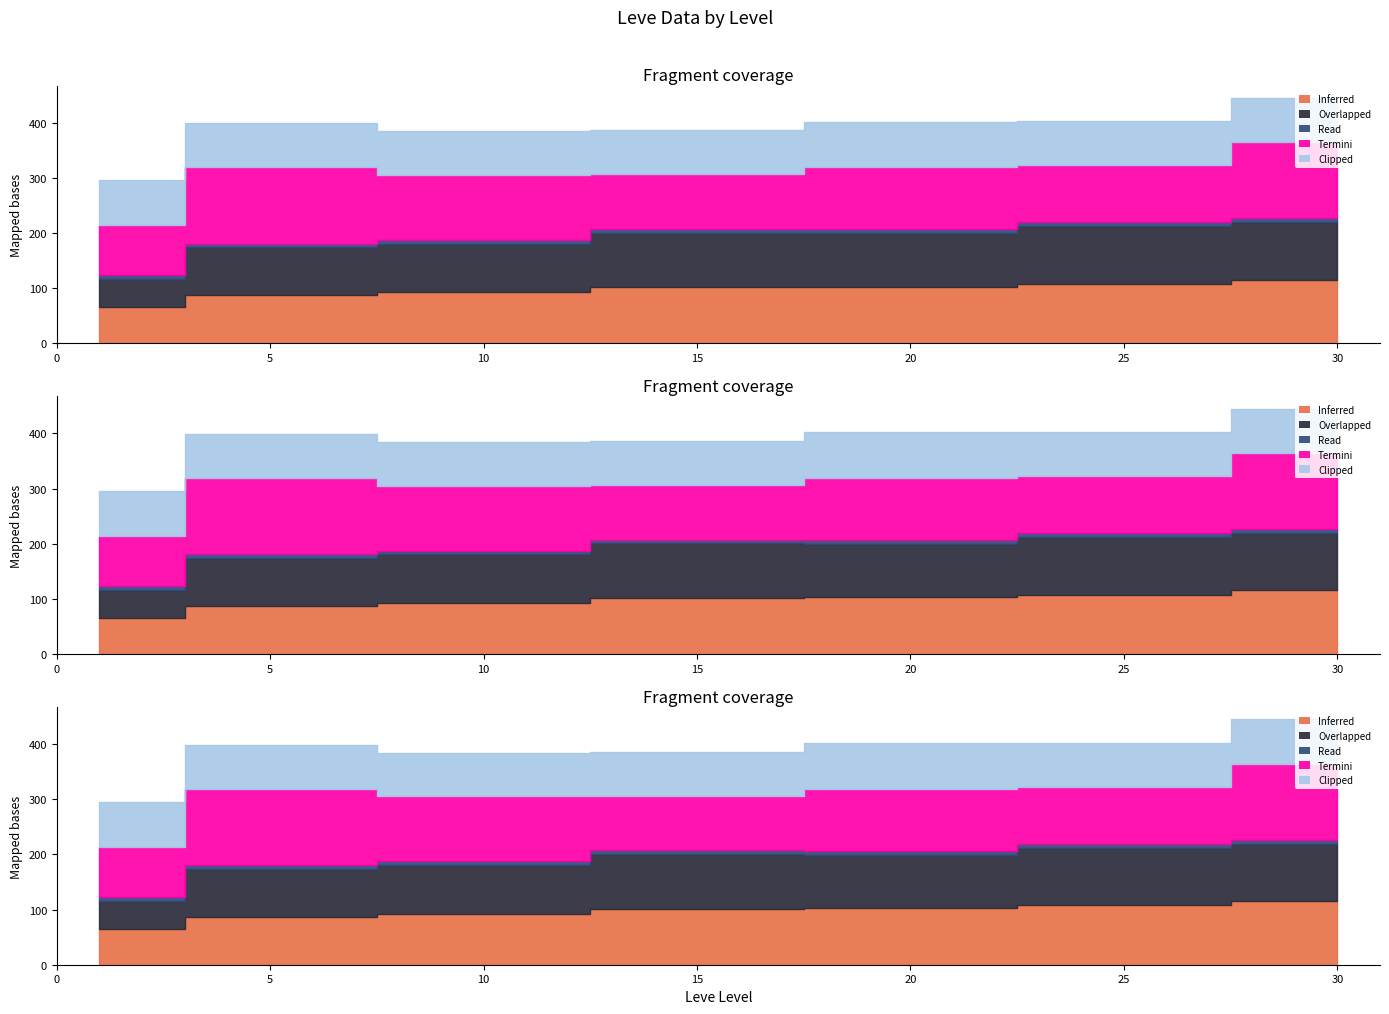

Rank the series at 25 from highest to lowest value.

Inferred, Overlapped, Termini, Clipped, Read